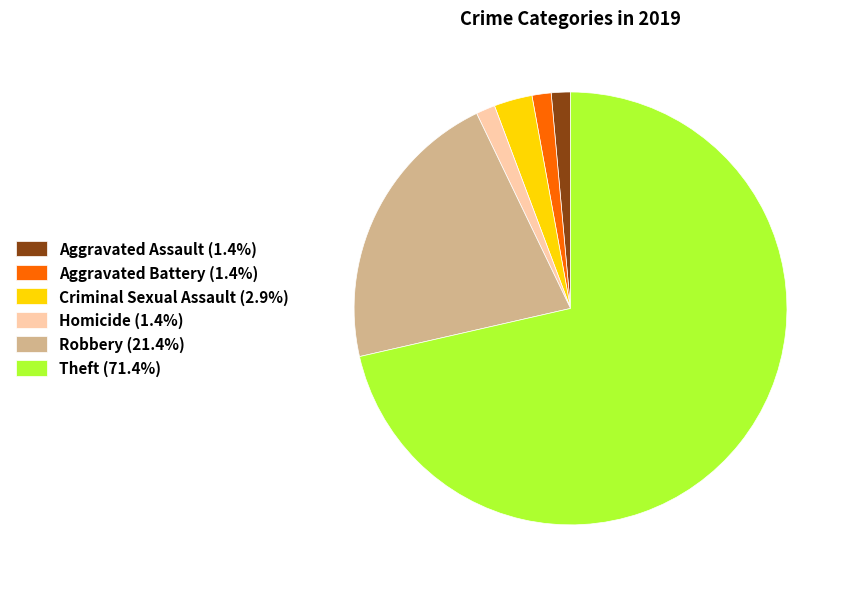

How many segments does this pie chart have?

6